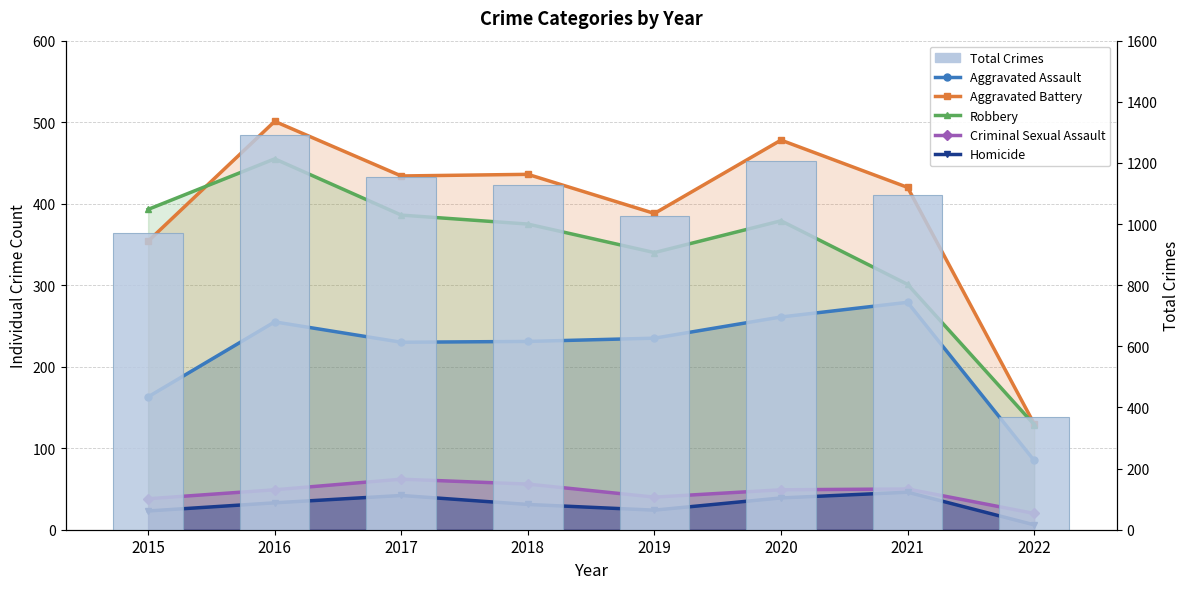

True or false: Robbery has a value of 393 at 2015.

True